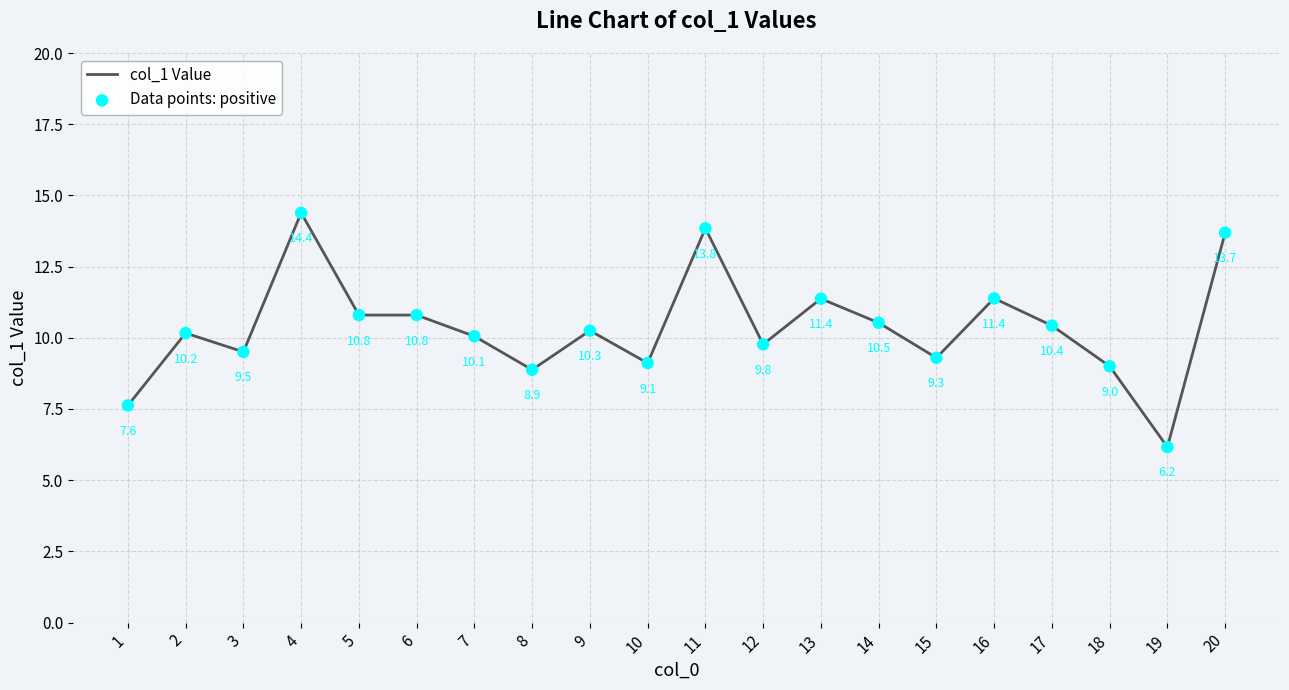

What is the change in value from 5 to 12?

-1.0